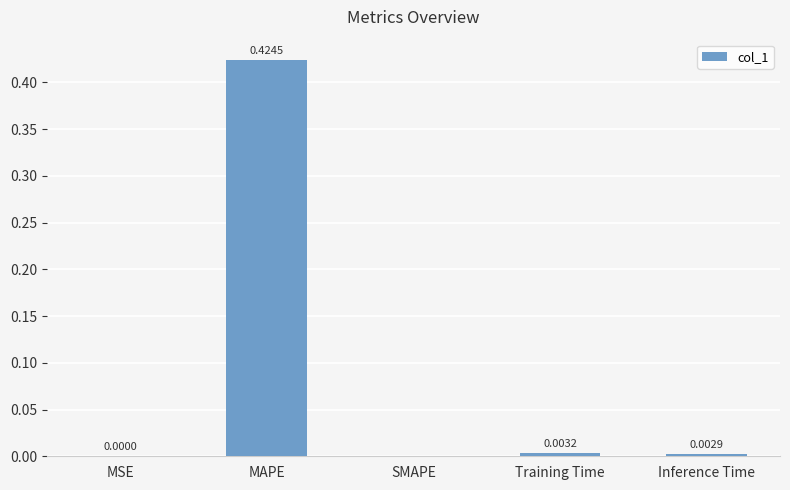

Count the number of values greater than 0.

4